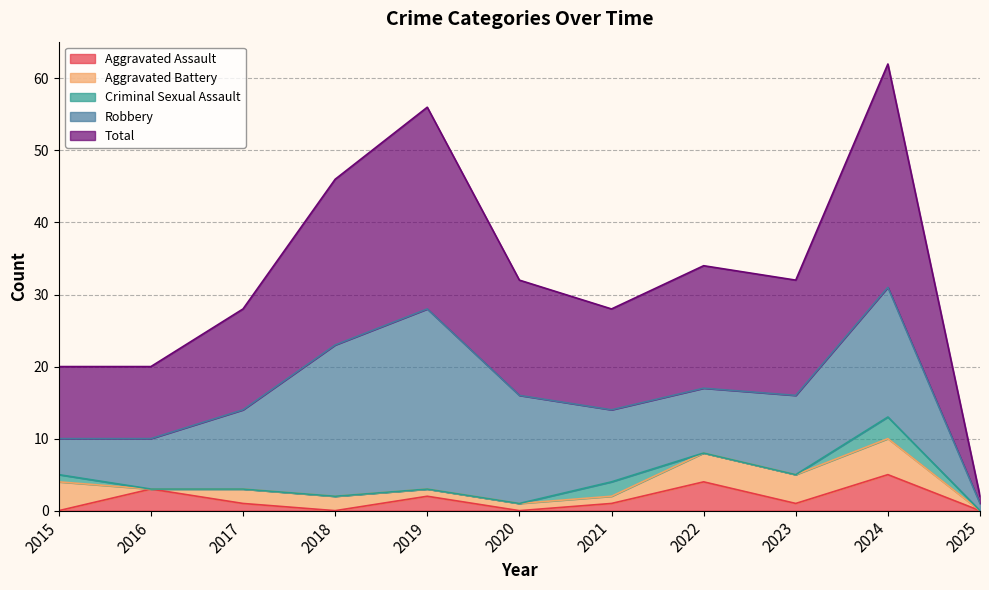

At which label does Robbery first exceed 11?

2018